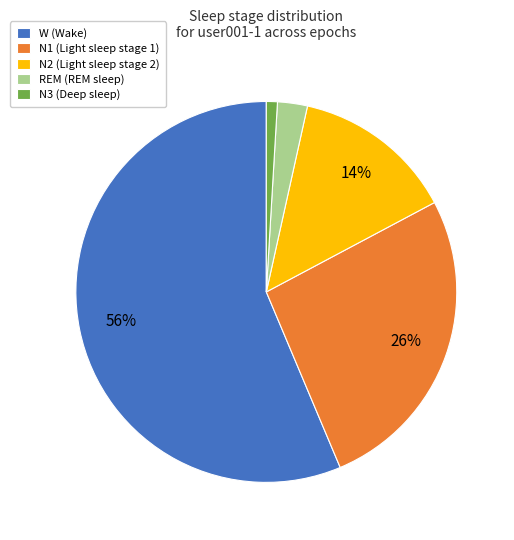

To the nearest percent, what is the difference between the largest and smallest slice percentages?

55%